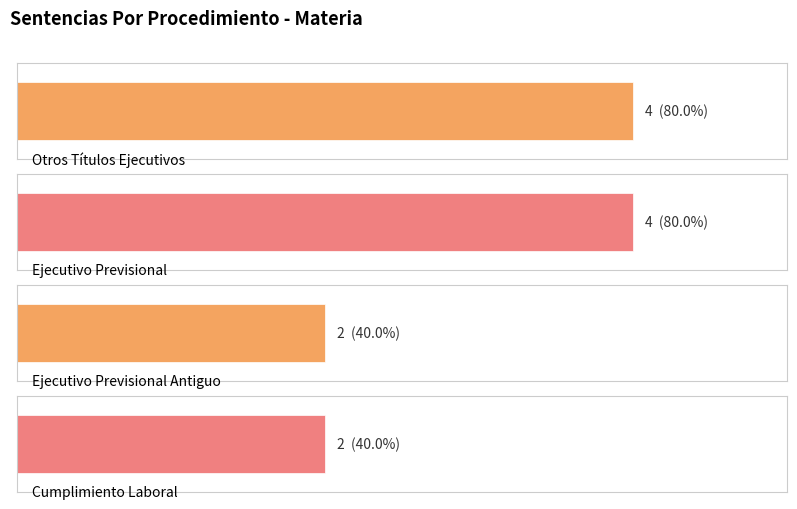

What is the average value?

3